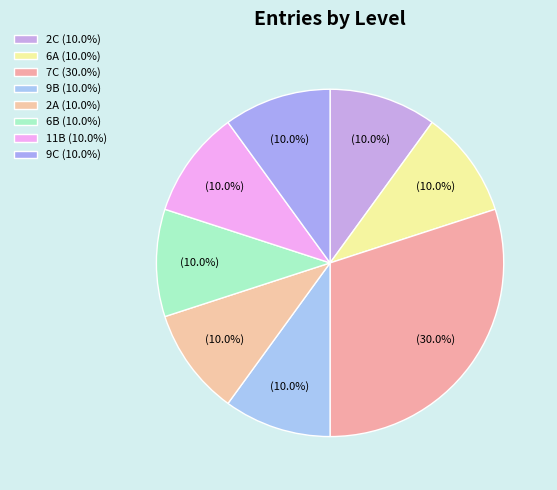

To the nearest percent, what percentage of the pie is 7C?

30%